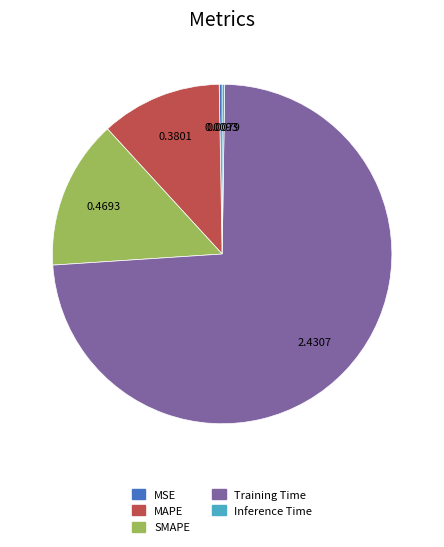

Does any single category account for the majority?

Yes